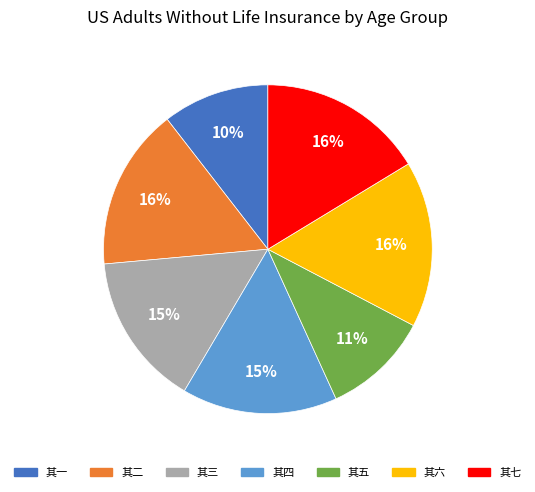

How many segments does this pie chart have?

7